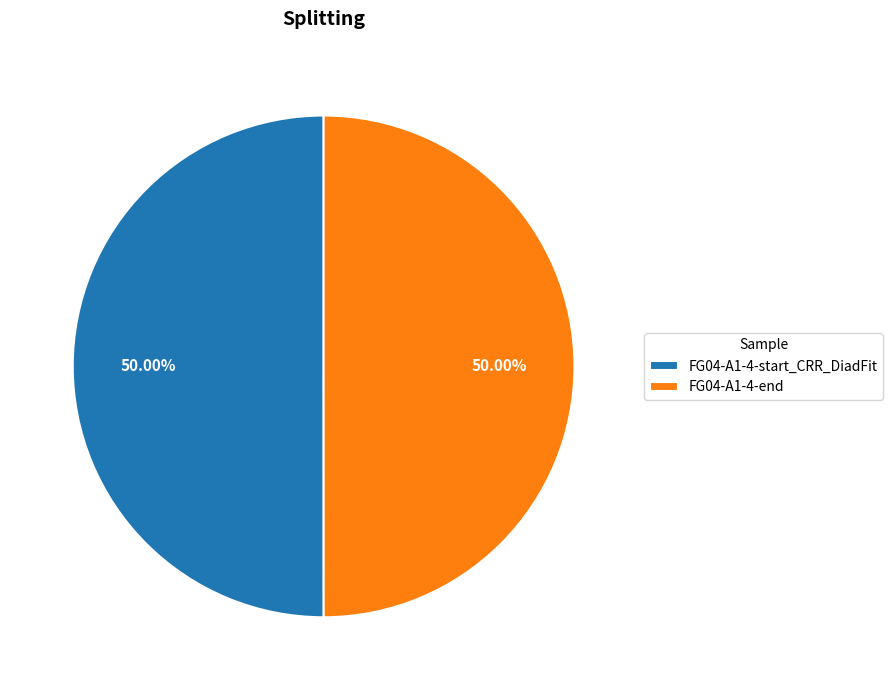

What percentage is NOT represented by FG04-A1-4-end?

50.0%